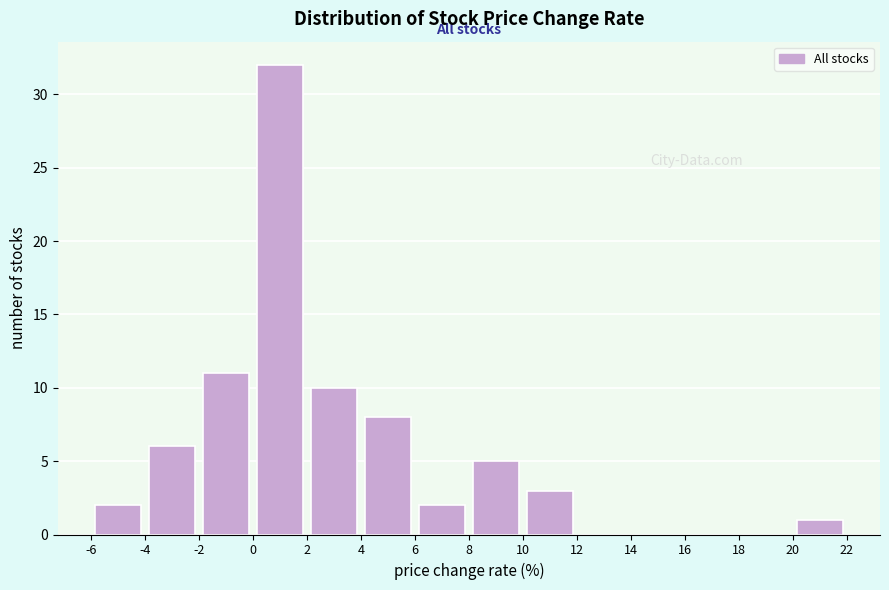

What is the height of the bar covering 0 to 2 on the x-axis? The values are not printed on the chart, so give them approximately, as read against the axis.

32